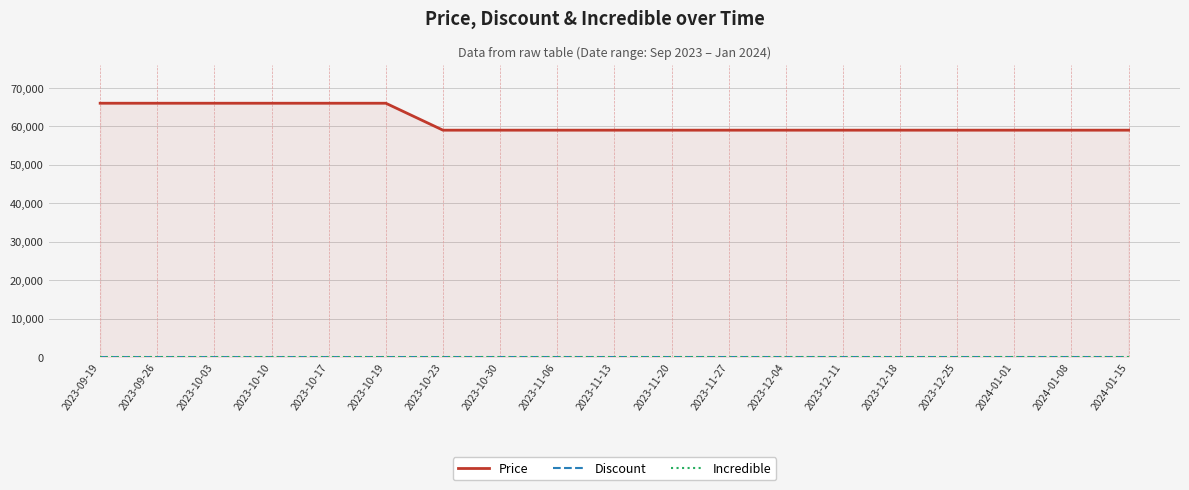

Which series changed the most between 2023-10-03 and 2024-01-01?

Price